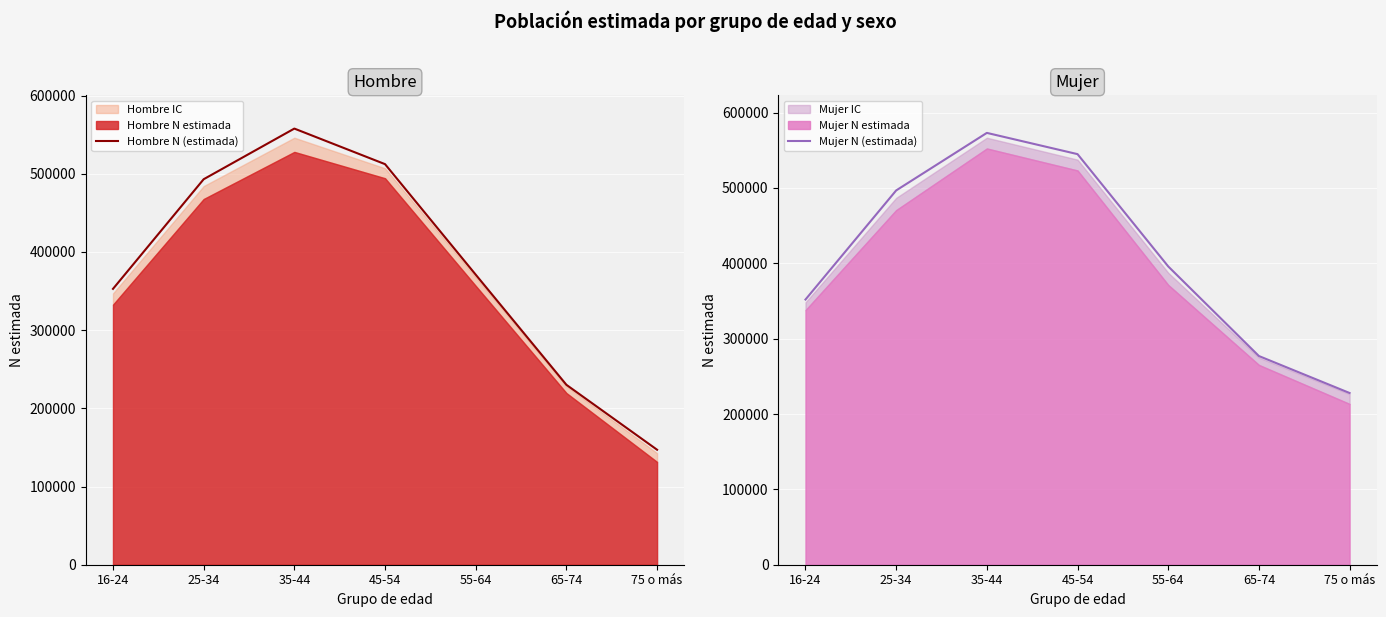

How many data points in Mujer N (estimada) are less than 395873?

3